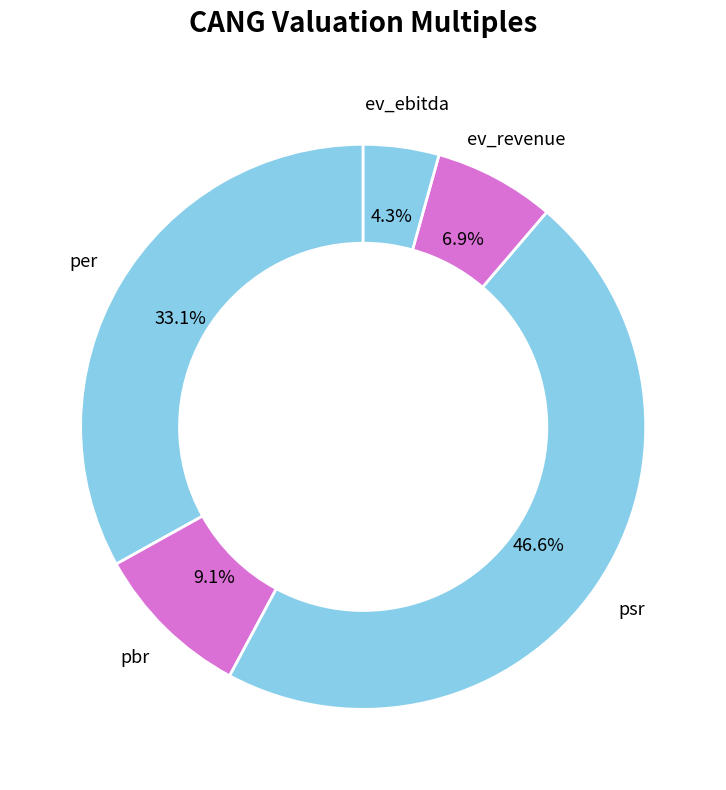

What portion of the pie excludes pbr?

90.9%